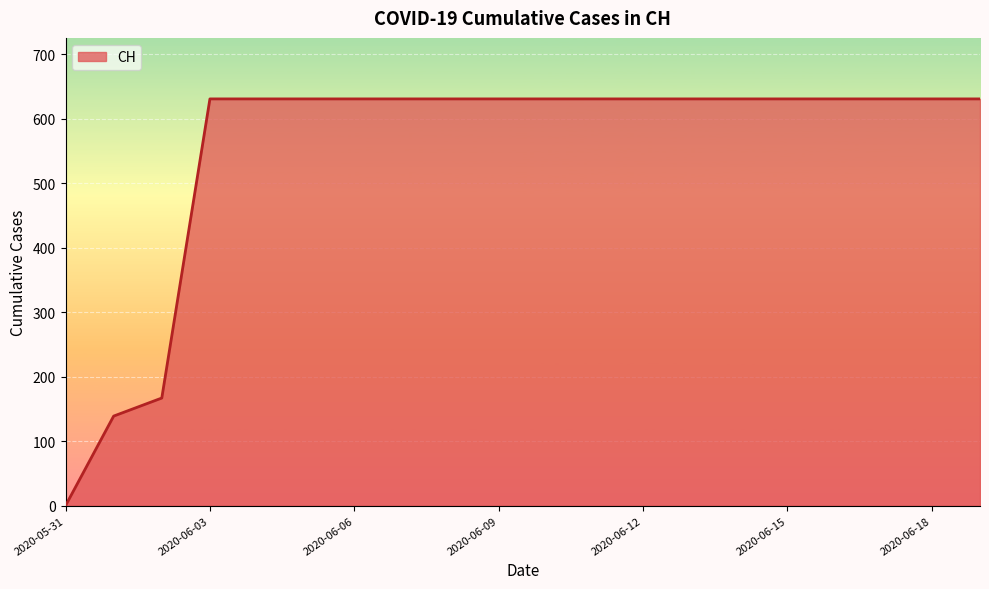

What is the maximum value shown in the chart?

631